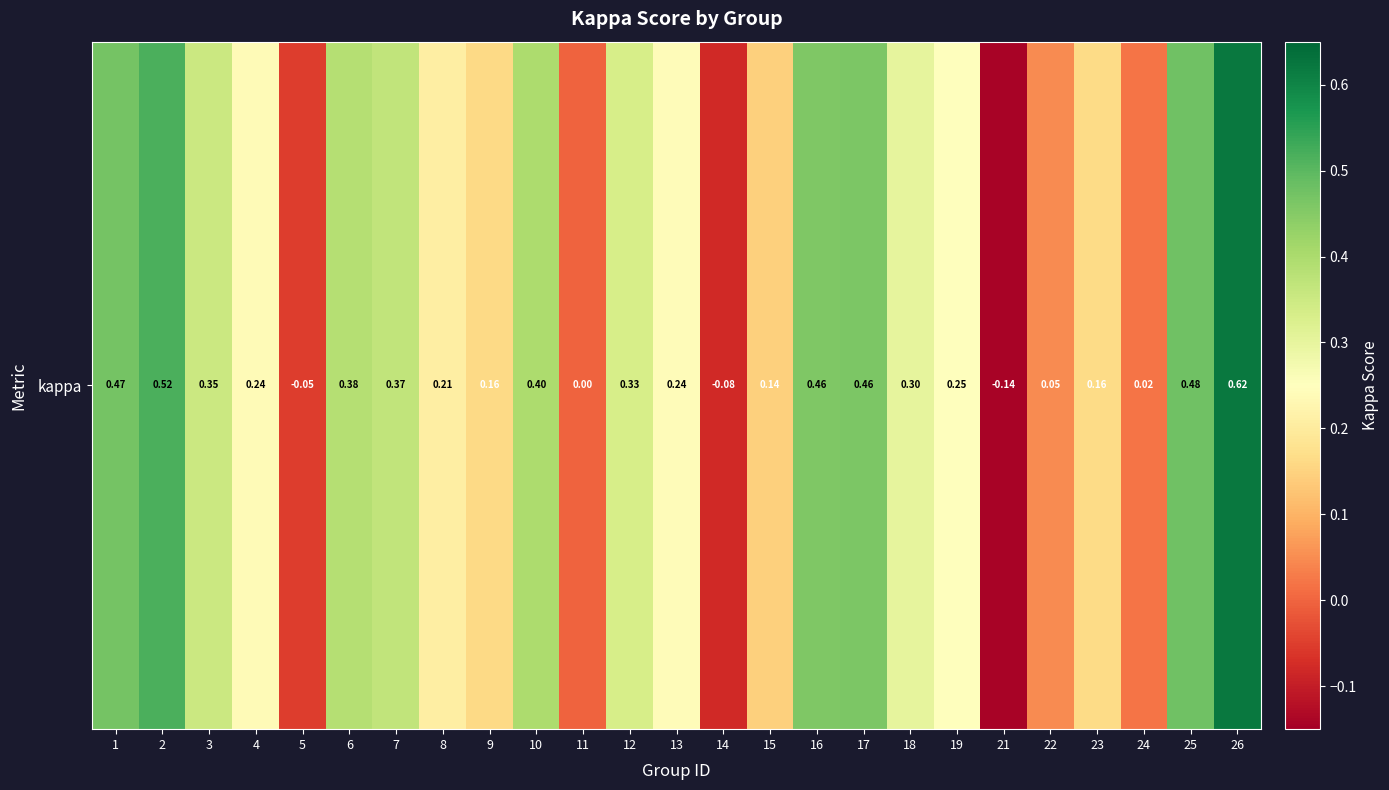

Which category has the lowest value across all series?

21